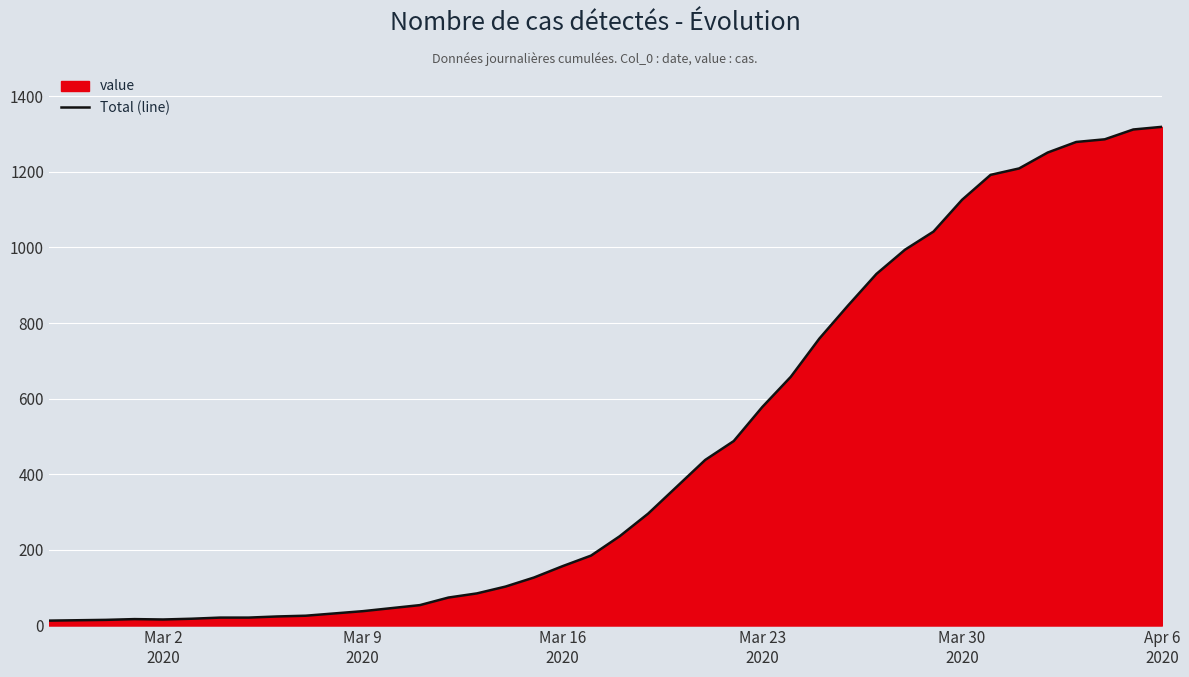

What is the maximum value shown in the chart?

1319